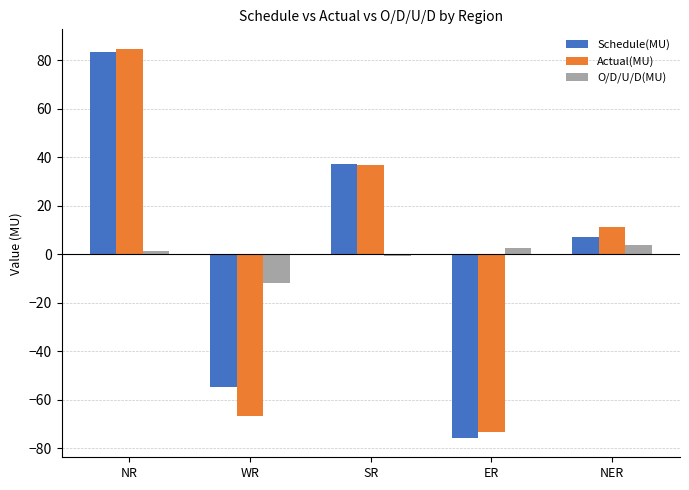

What is the minimum value shown in the chart?

-75.7